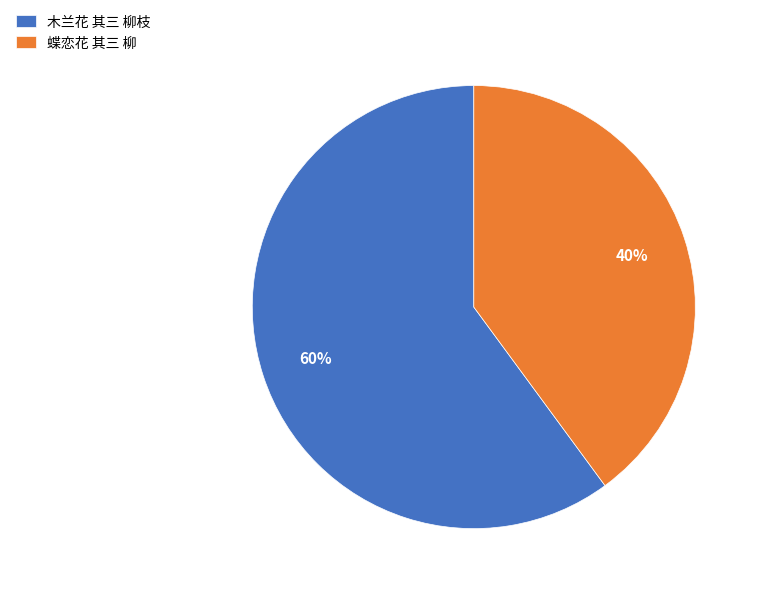

Do 蝶恋花 其三 柳 and 木兰花 其三 柳枝 together represent more than half of the pie?

Yes